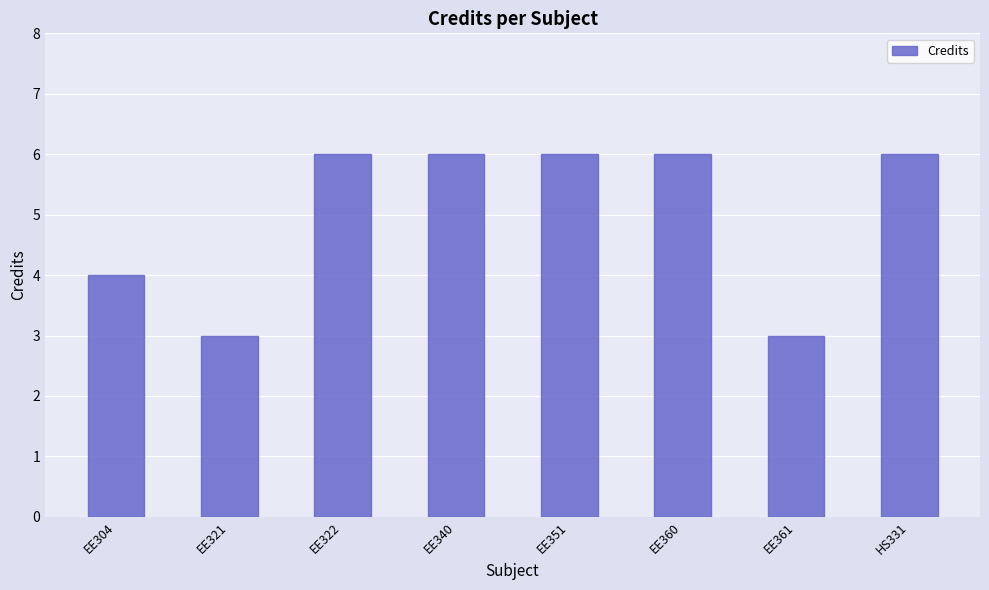

What is the label of the 1st bar from the right?

HS331